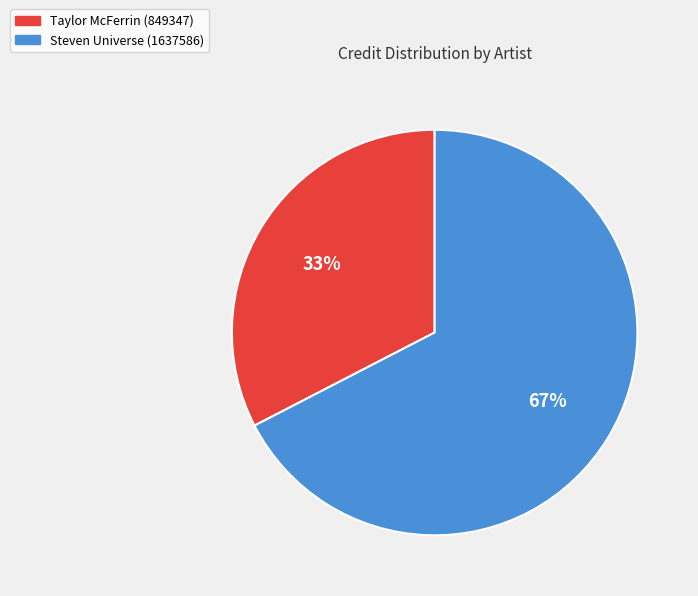

Does Steven Universe (1637586) represent more than half of the total?

Yes